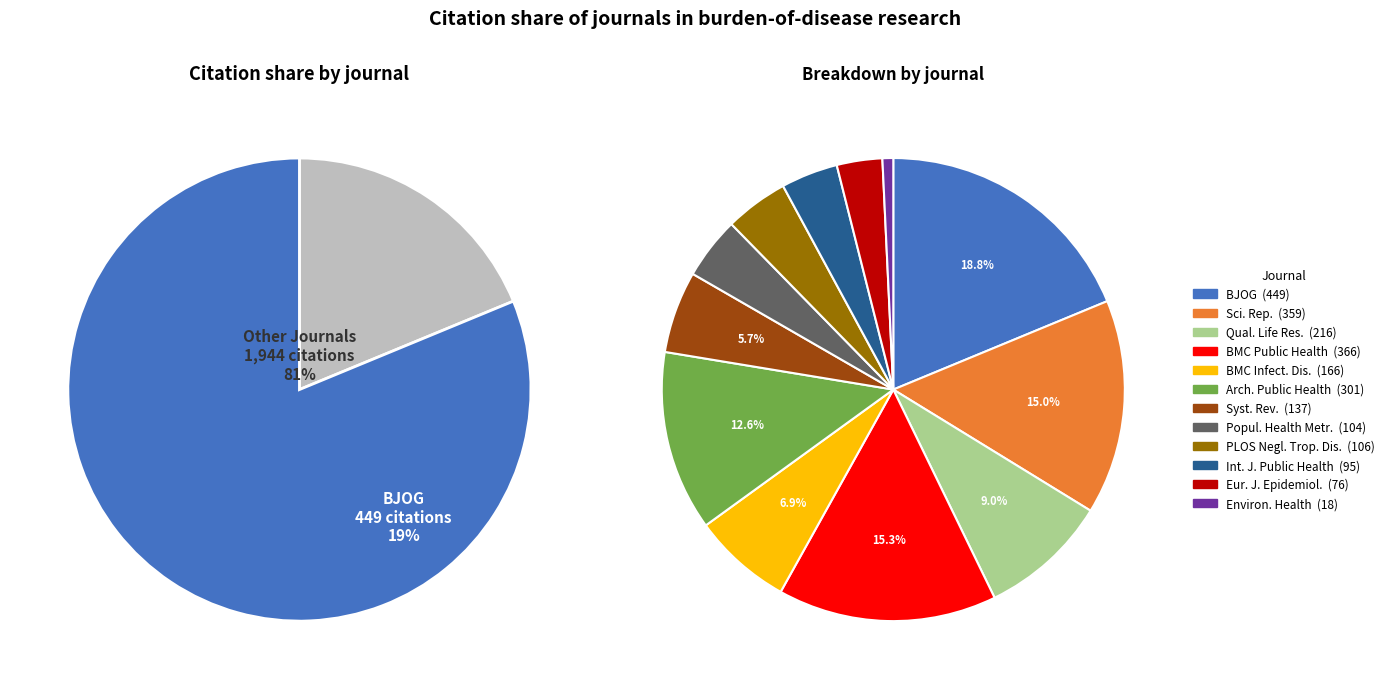

Is Systematic Reviews the majority of the pie?

No